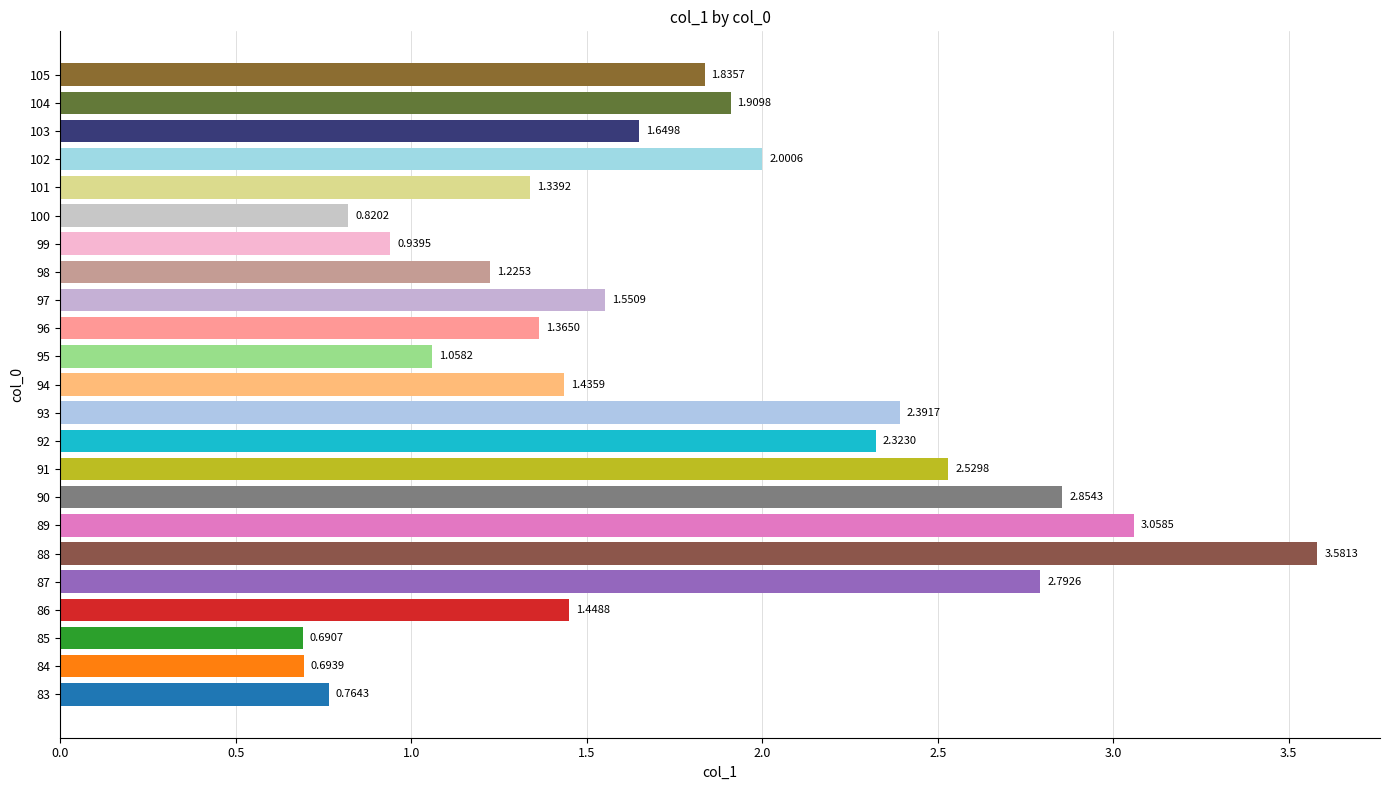

What is the sum of the values at 95 and 85?

1.7